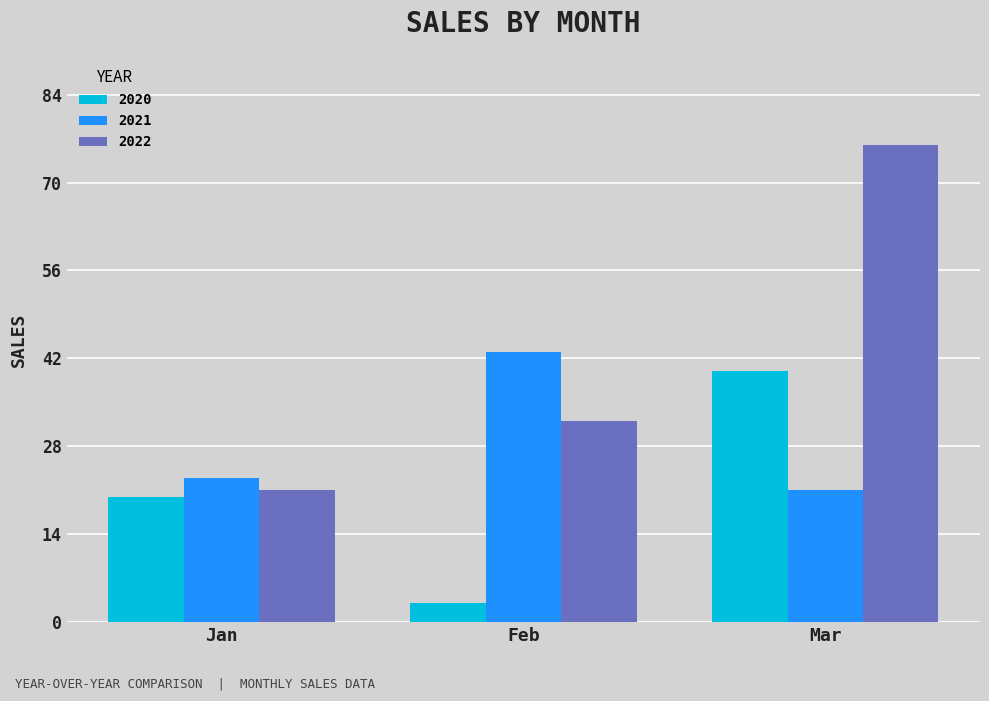

True or false: 2020 has a value of 20 at Jan.

True